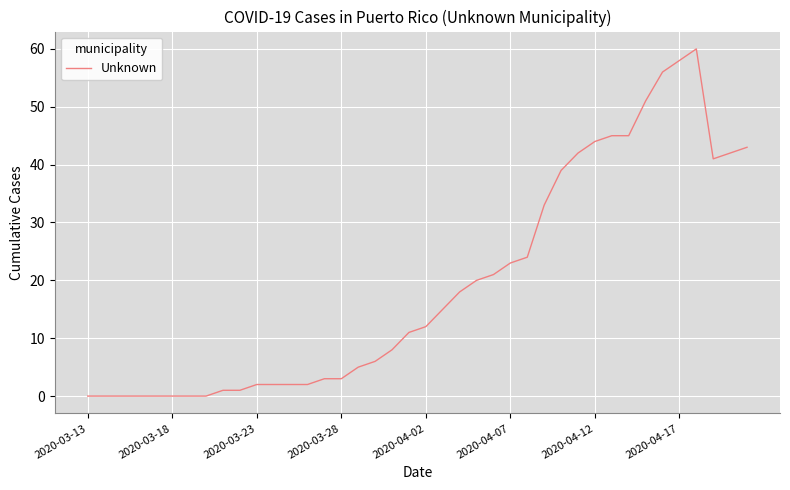

How many lines are shown in the chart?

1